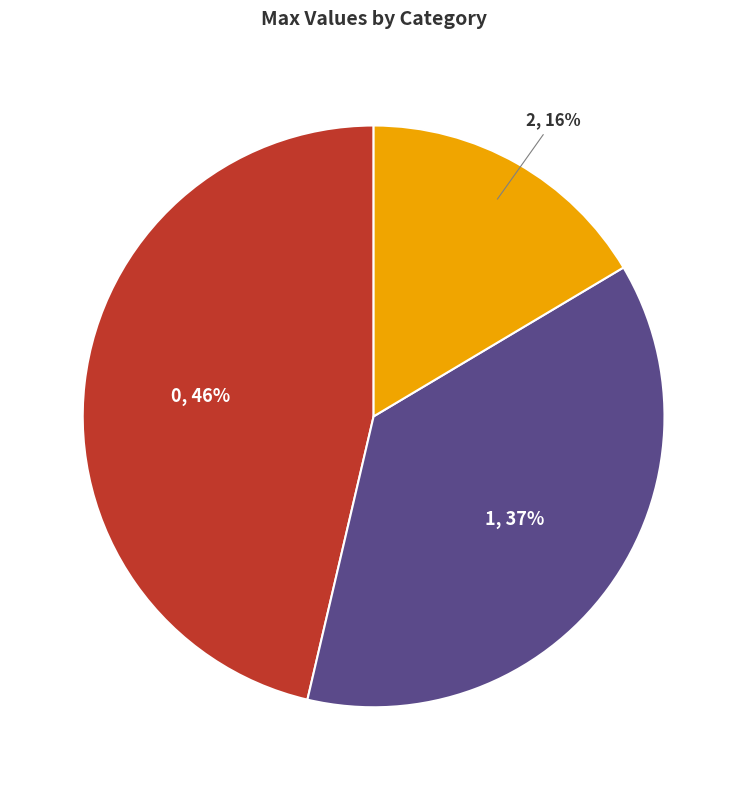

Does any single category account for the majority?

No